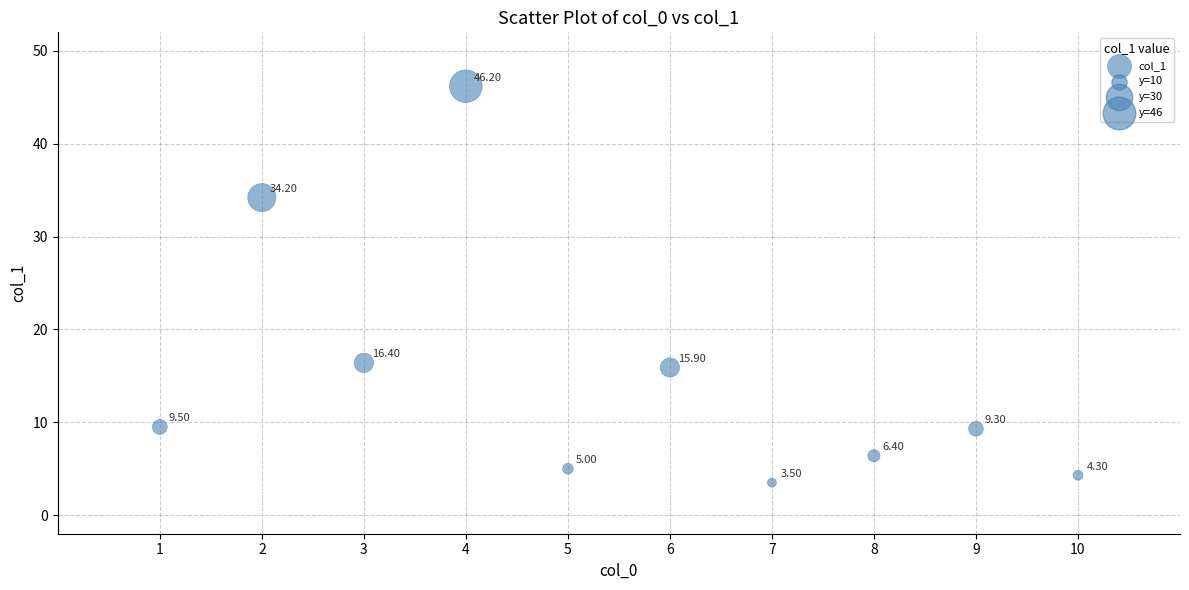

What is the average X value?

5.5